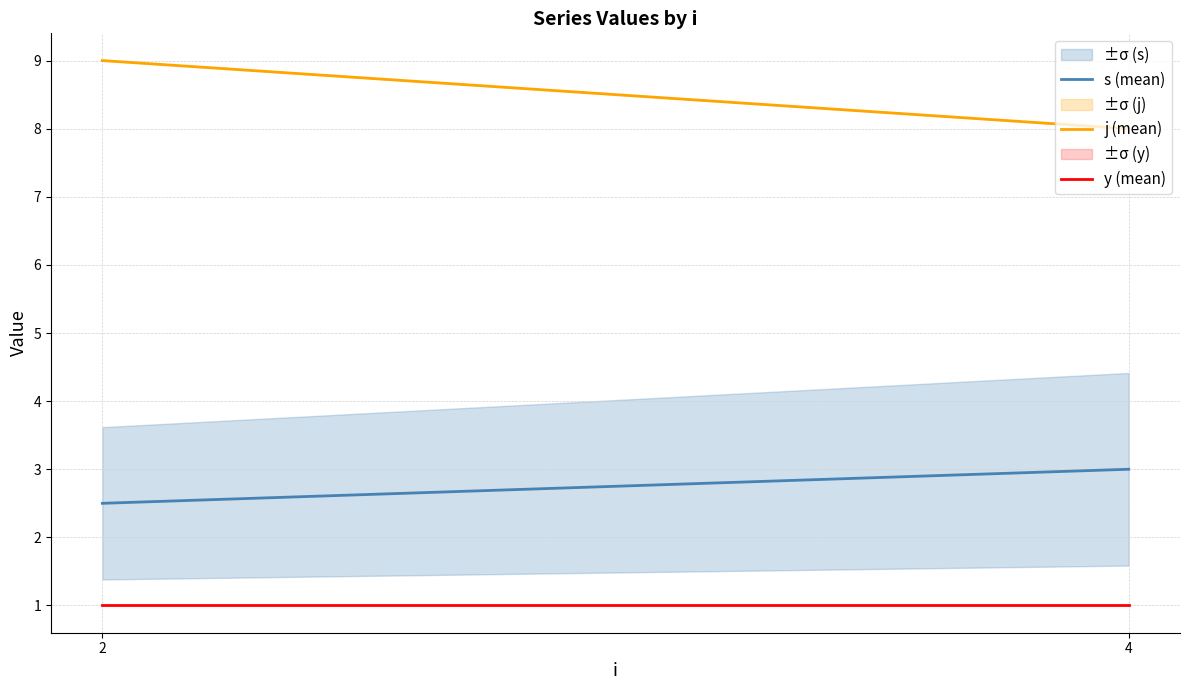

What is the average value of the s (mean) series?

2.8